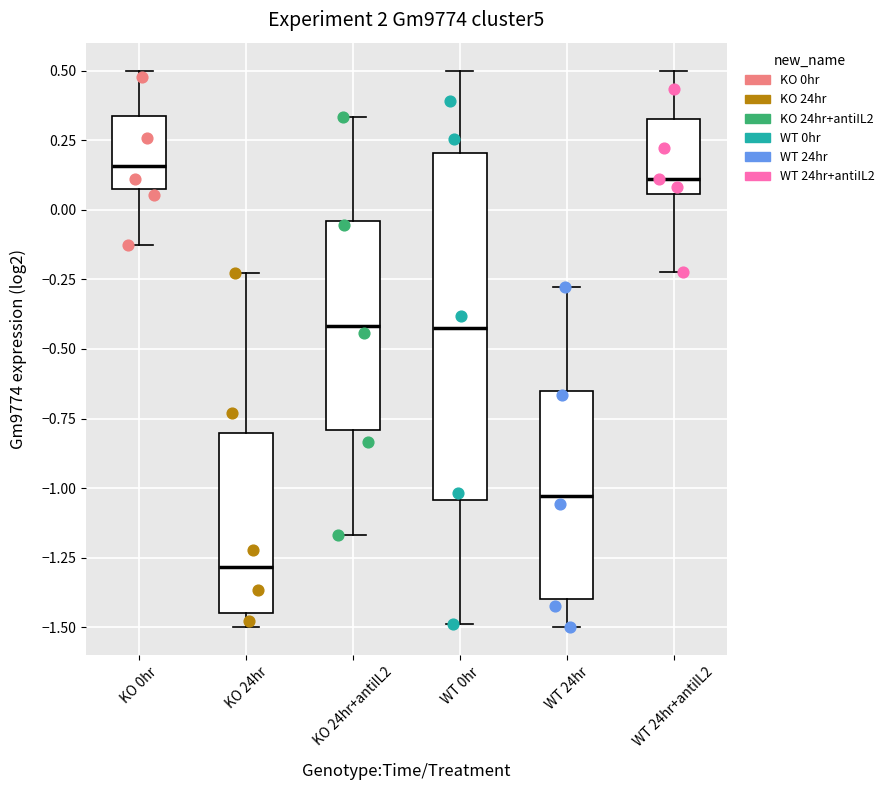

Comparing the boxes themselves (not the whiskers), which one is the tallest?

WT 0hr